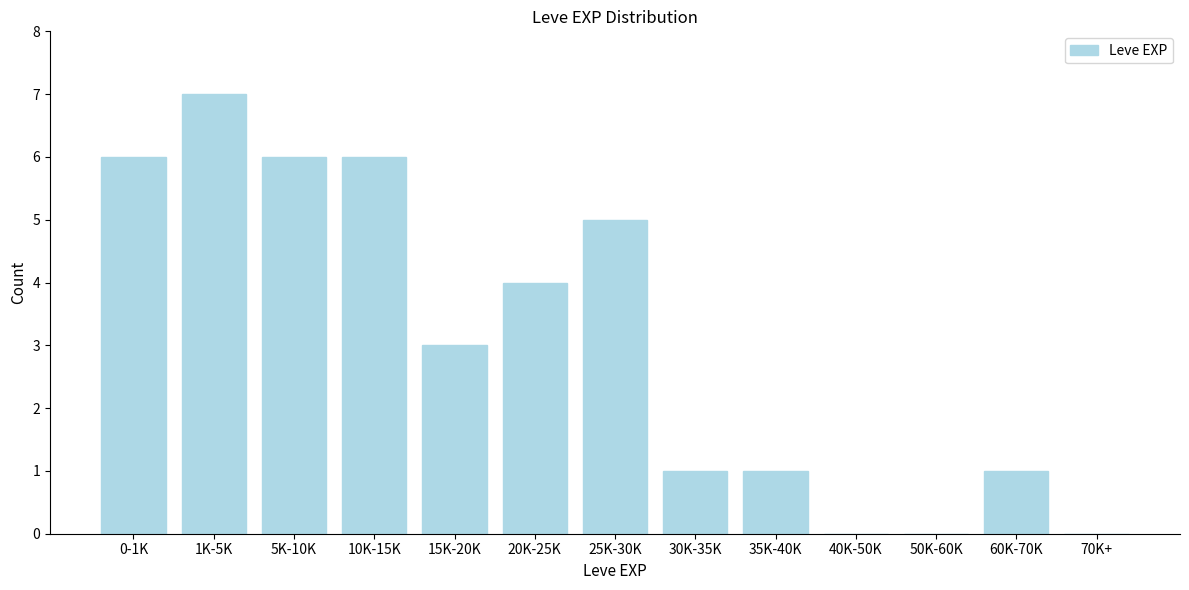

Reading right to left, what are all the values shown in this chart?

70K+=0	60K-70K=1	50K-60K=0	40K-50K=0	35K-40K=1	30K-35K=1	25K-30K=5	20K-25K=4	15K-20K=3	10K-15K=6	5K-10K=6	1K-5K=7	0-1K=6